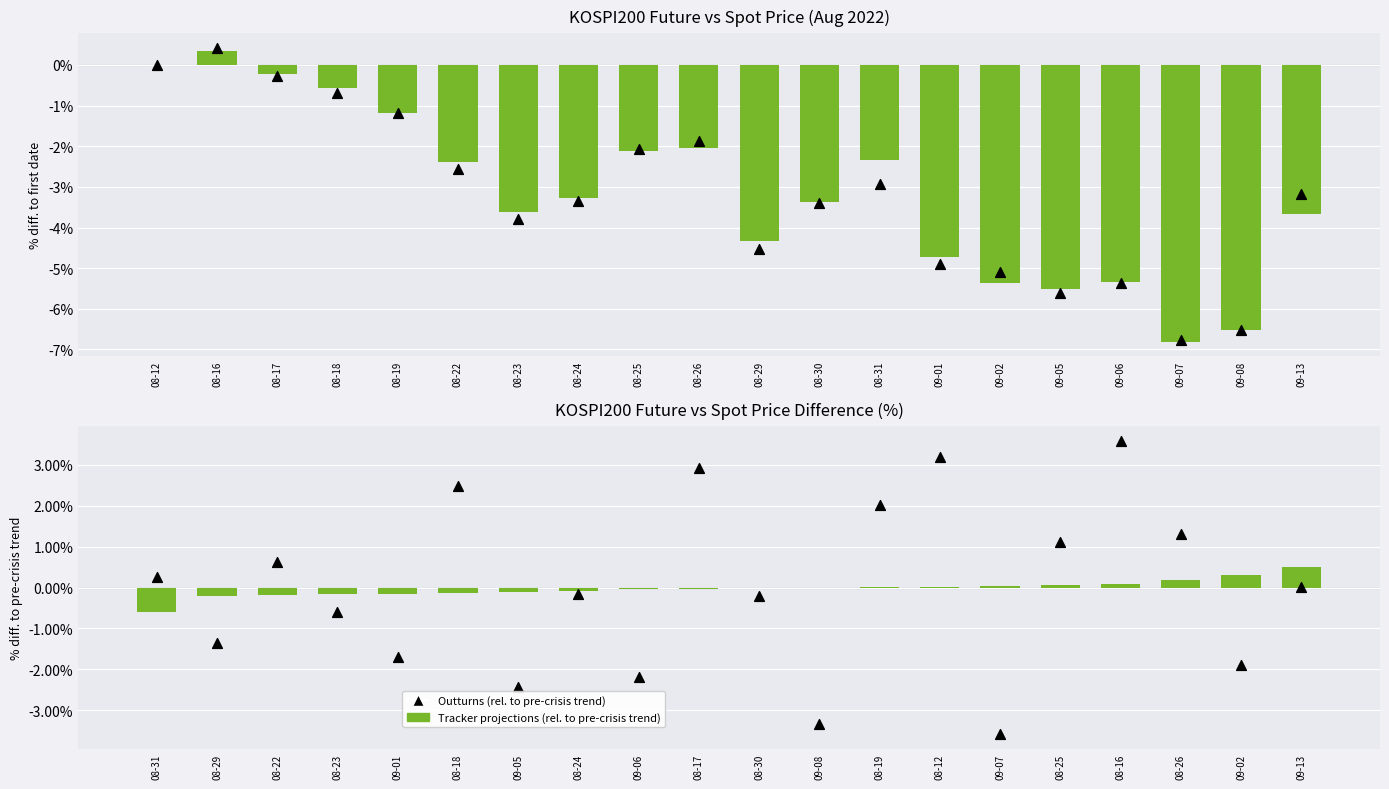

Which series contains the lowest Y value?

Tracker projections (rel. to first date)